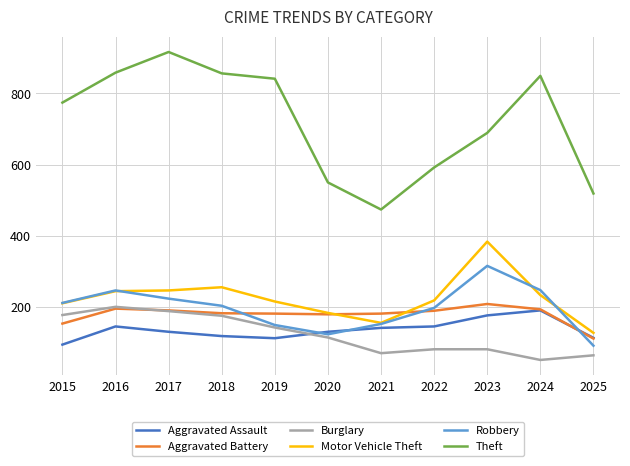

Where is Motor Vehicle Theft nearest to the value 256?

2018